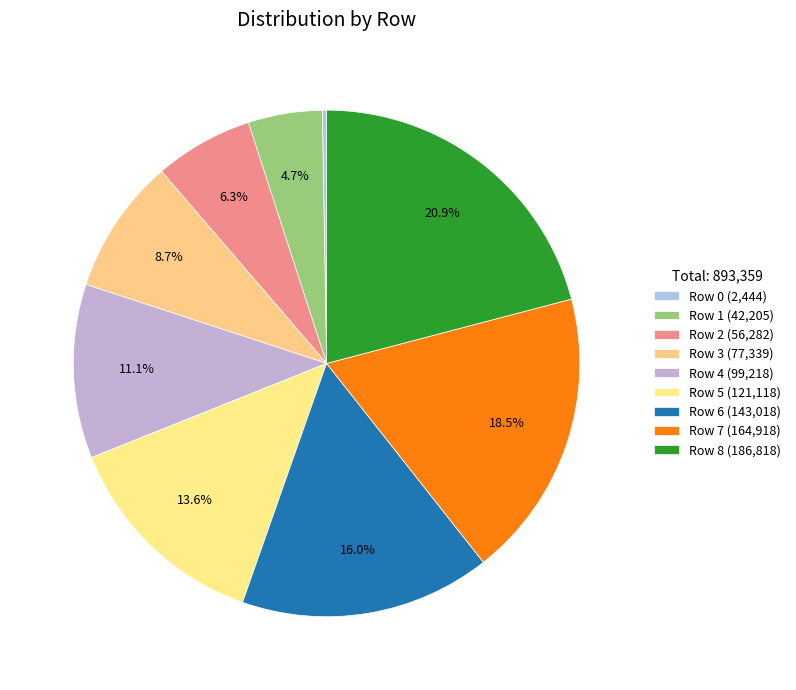

Count the number of slices in the pie.

9